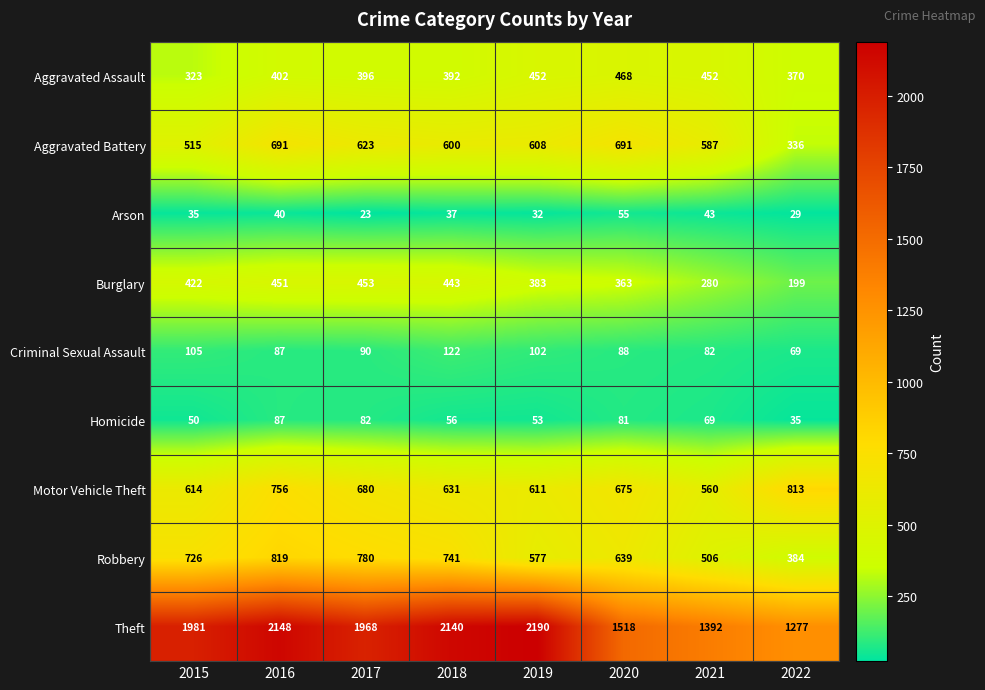

Which category has the highest value across all series?

2019